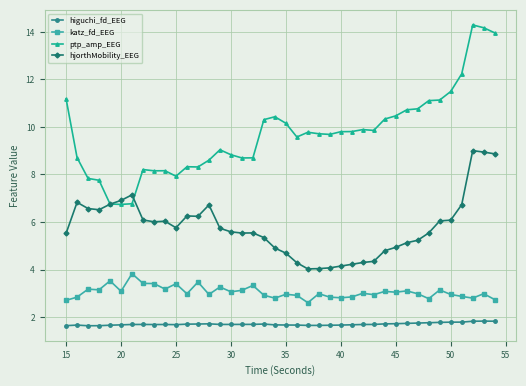

What is the sum of all ptp_amp_EEG values?

388.4